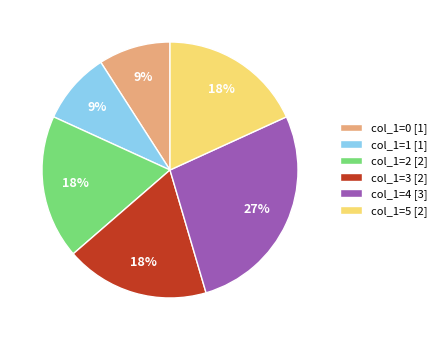

To the nearest percent, what is the difference between the col_1=4 and col_1=5 slice percentages?

9%